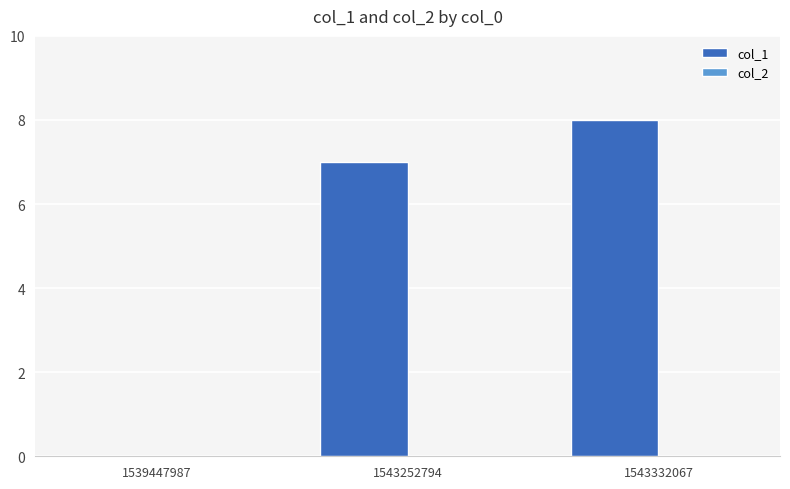

Which category has the highest value across all series?

1543332067